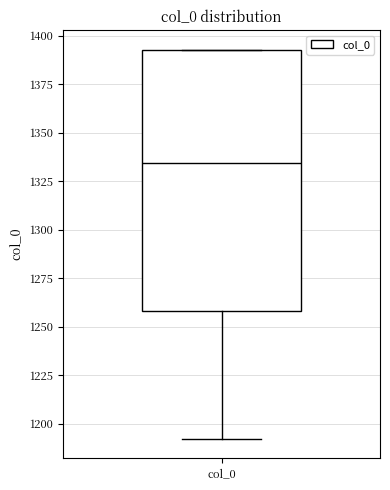

Transcribe this box plot: give where the median line is, the range the box spans, and where the two whiskers end, as read against the y-axis. The values are not printed on the chart, so give them approximately, as read against the axis.

median 1335, box 1260 to 1395, whiskers 1190 to 1395